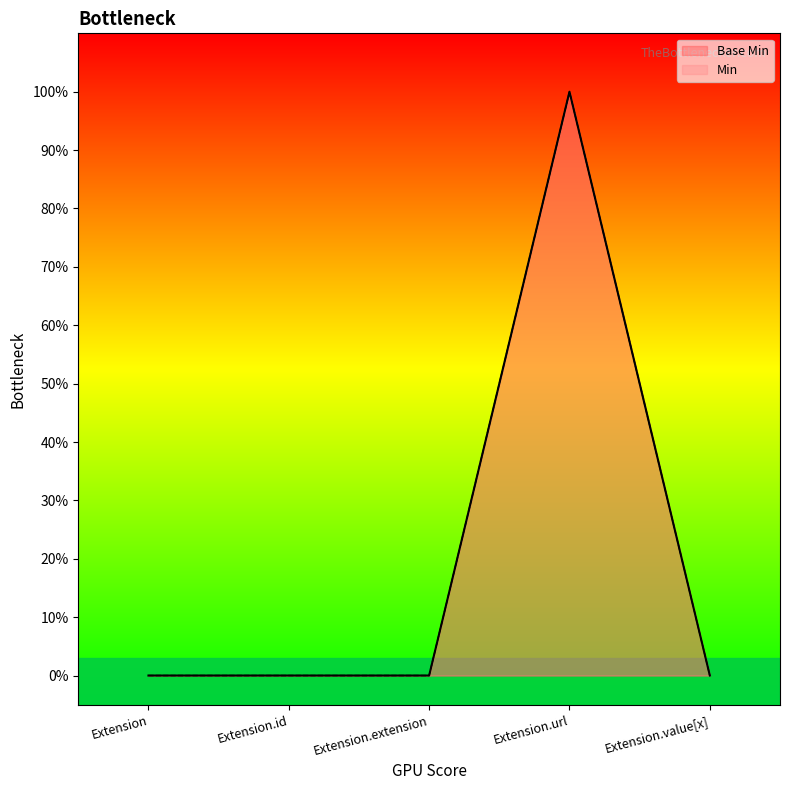

The chart shows a value of -1 at Extension.value[x]. True or false?

False